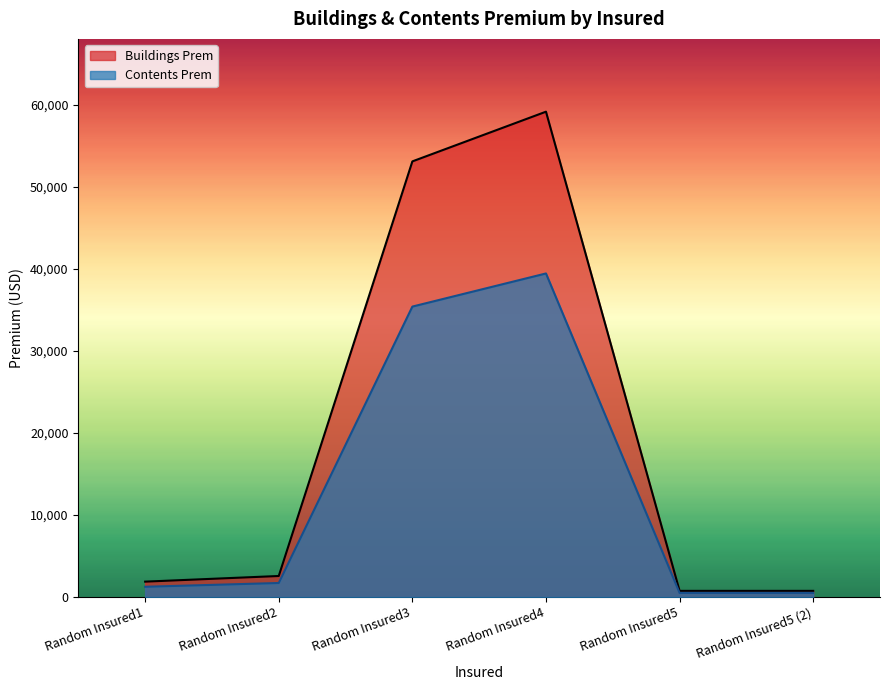

What is the greatest value displayed?

59191.2